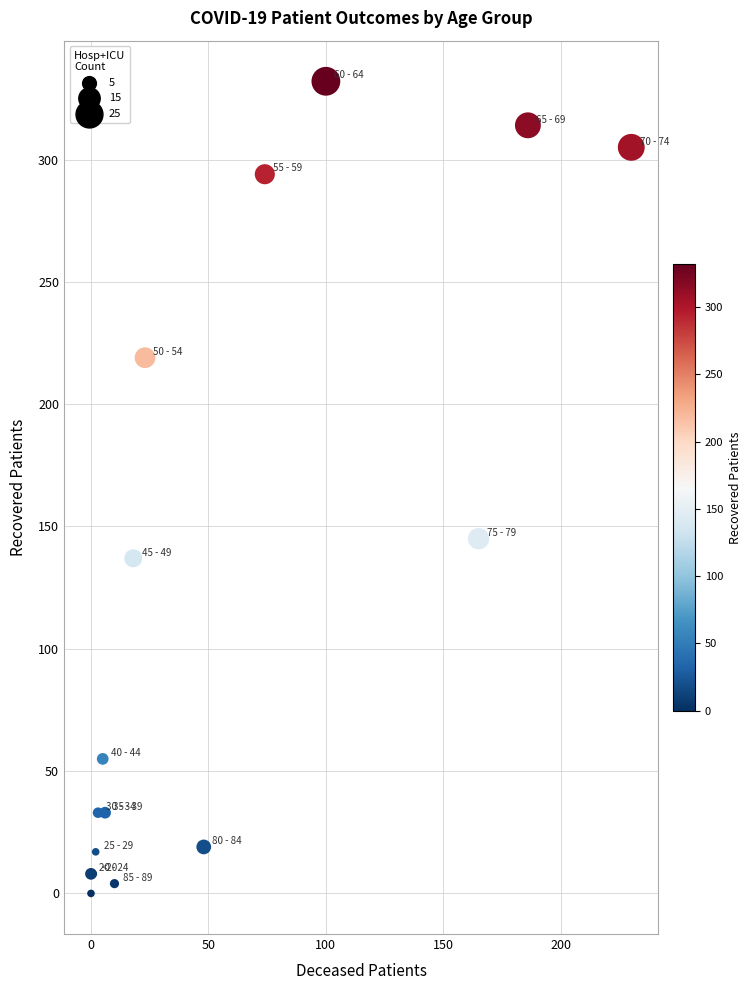

What Y value in the scatter plot is closest to 166?

145